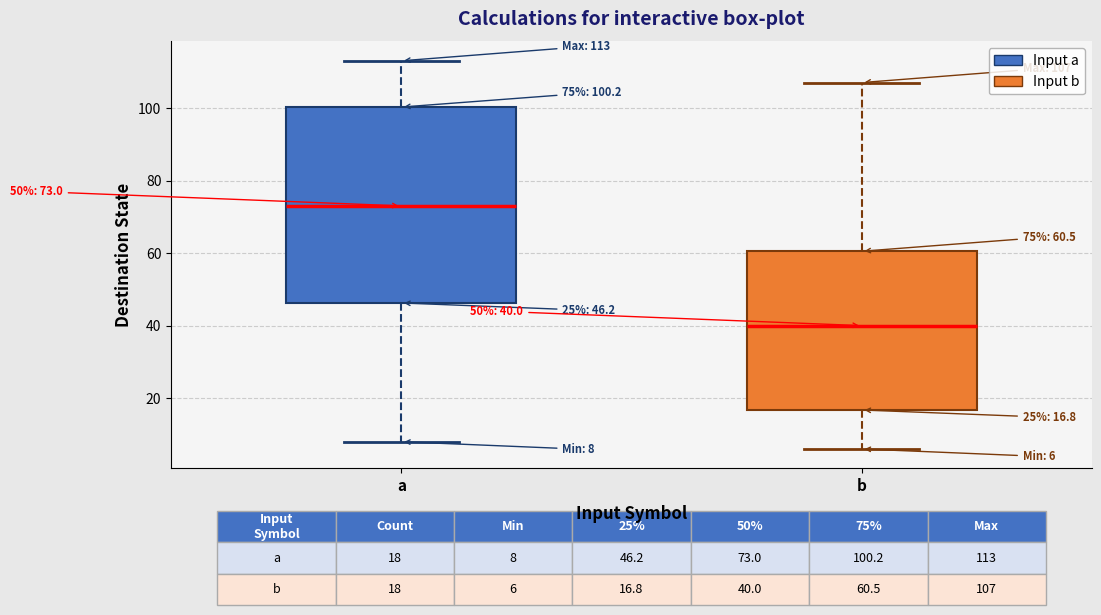

Comparing the boxes themselves (not the whiskers), which one is the tallest?

a